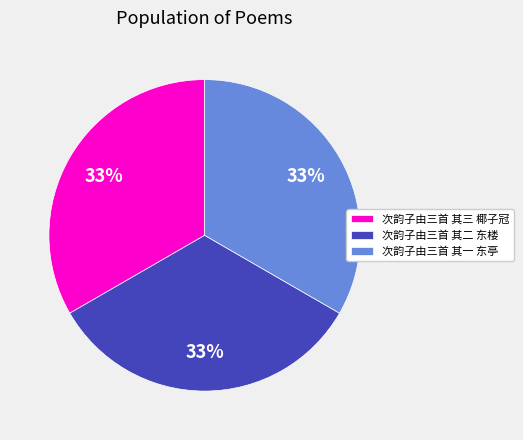

The 次韵子由三首 其二 东楼 slice represents 33% of the pie. True or false?

True